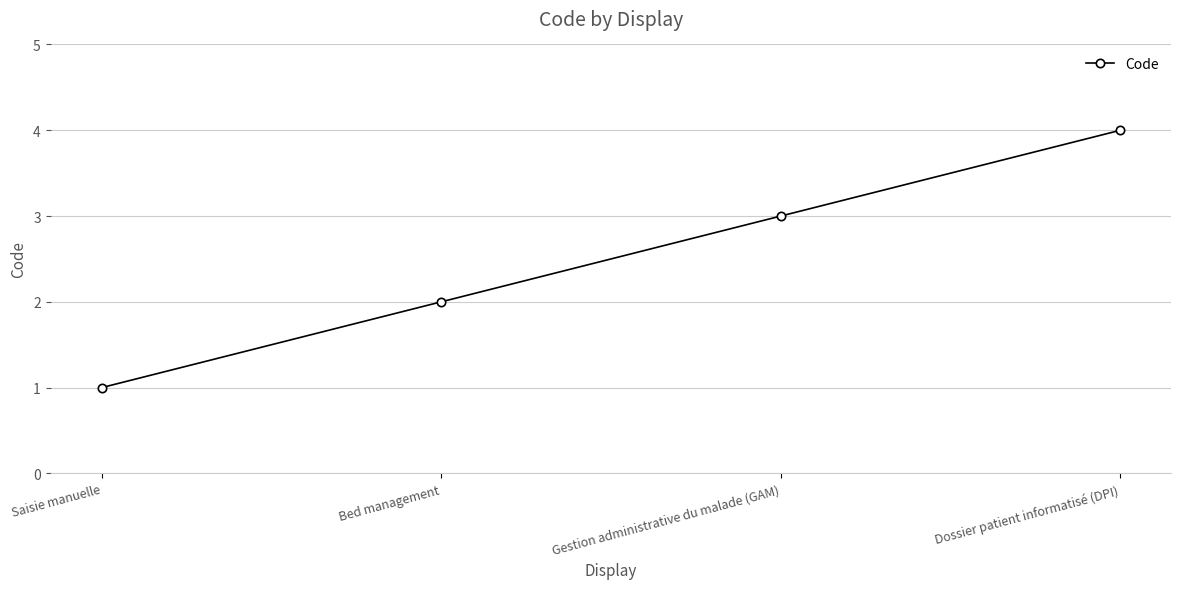

How many categories are shown in the chart?

4